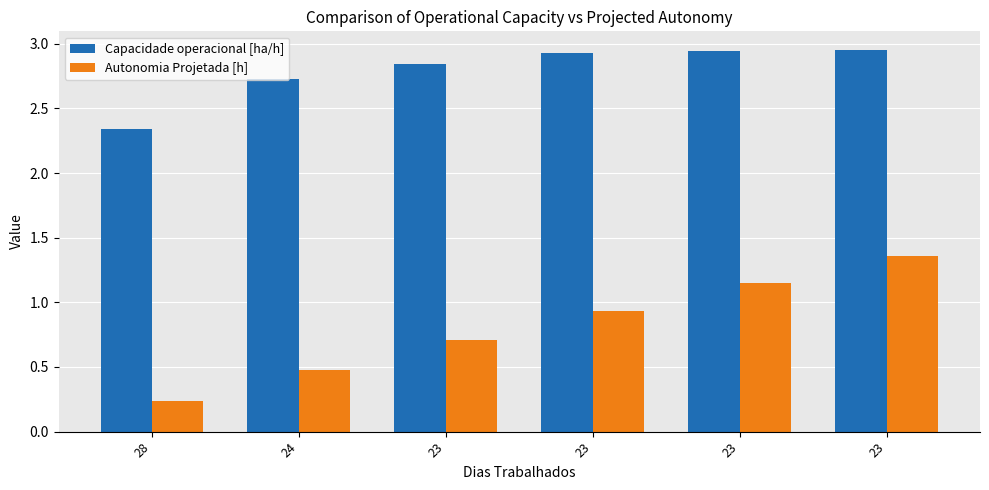

Count the number of data series in this chart.

2